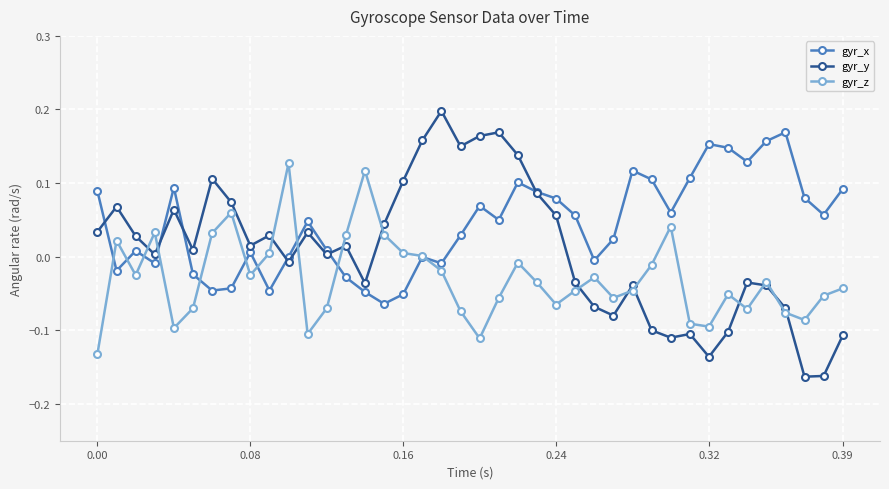

Count the number of data series in this chart.

3